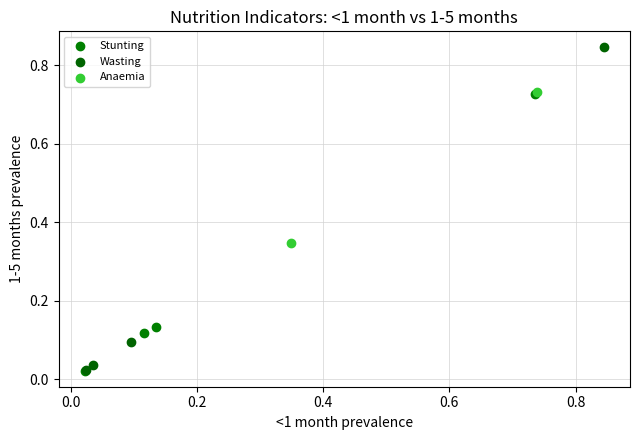

What are all the series names shown in the legend?

Stunting, Wasting, Anaemia